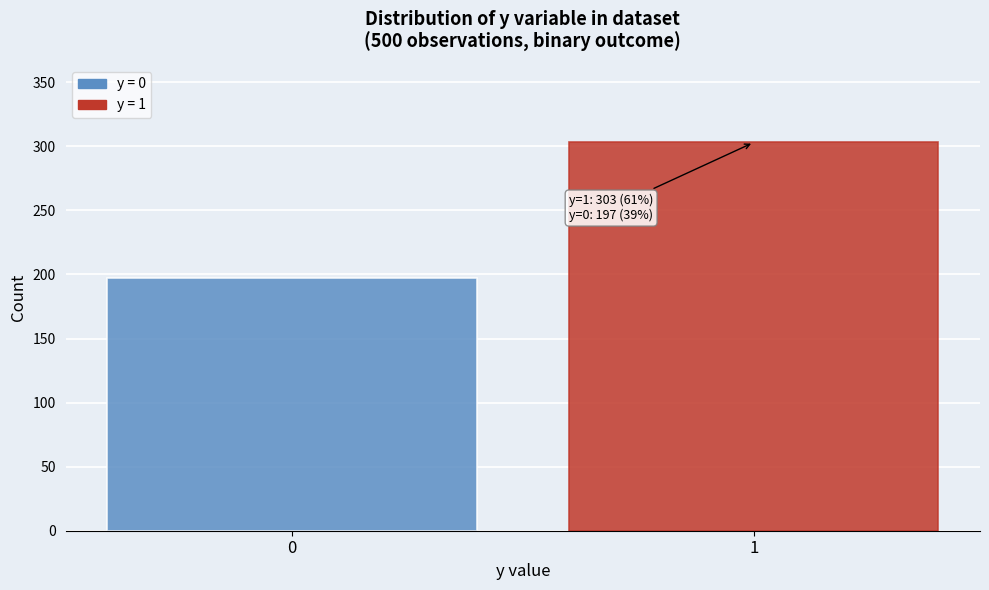

Reading right to left, what are all the values shown in this chart?

1=303	0=197